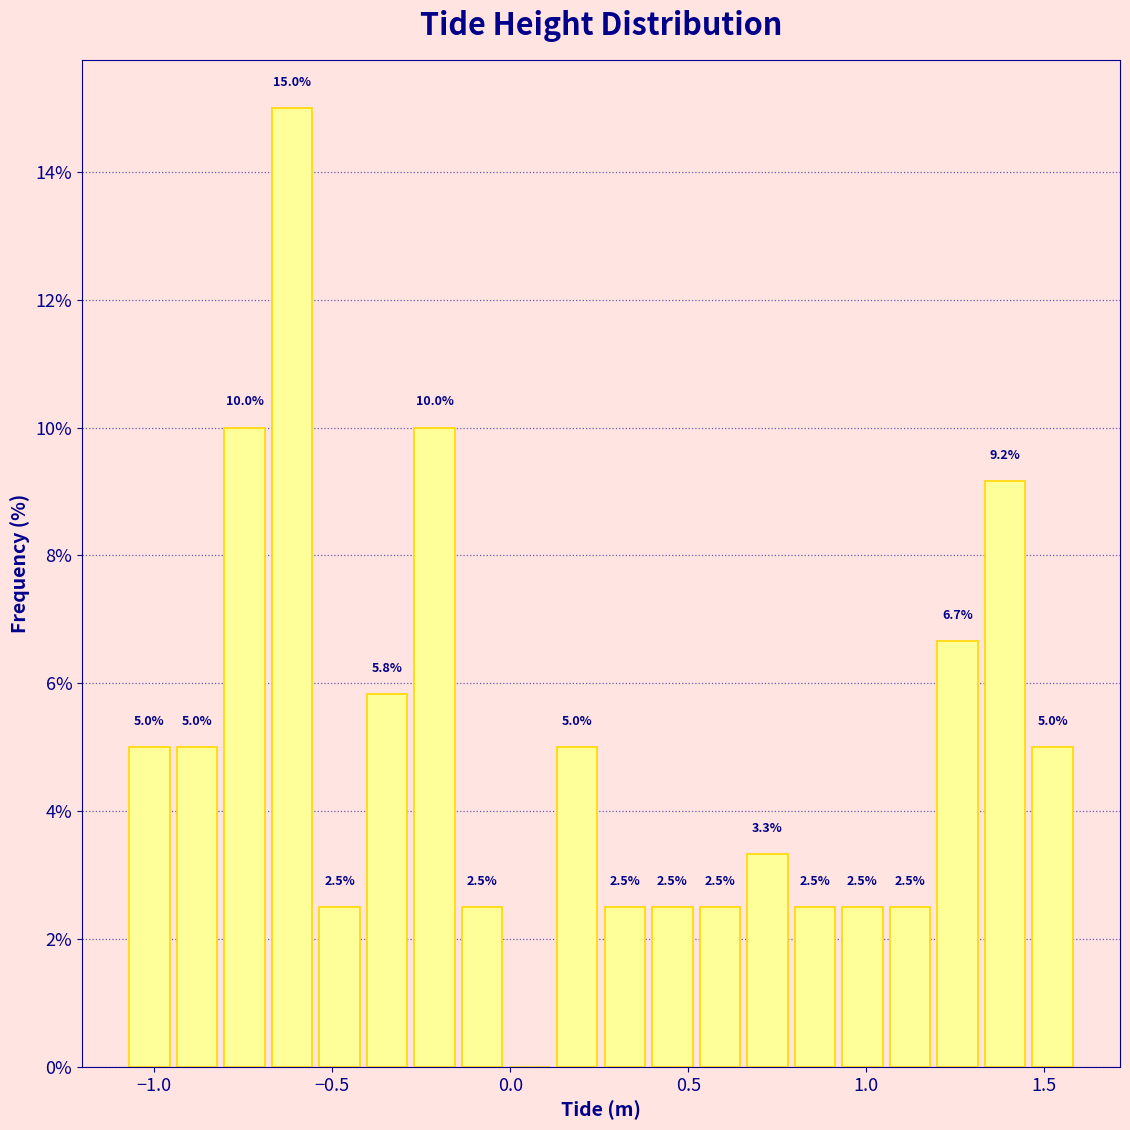

Read against the x-axis, roughly where is the centre of the tallest bar?

-0.60